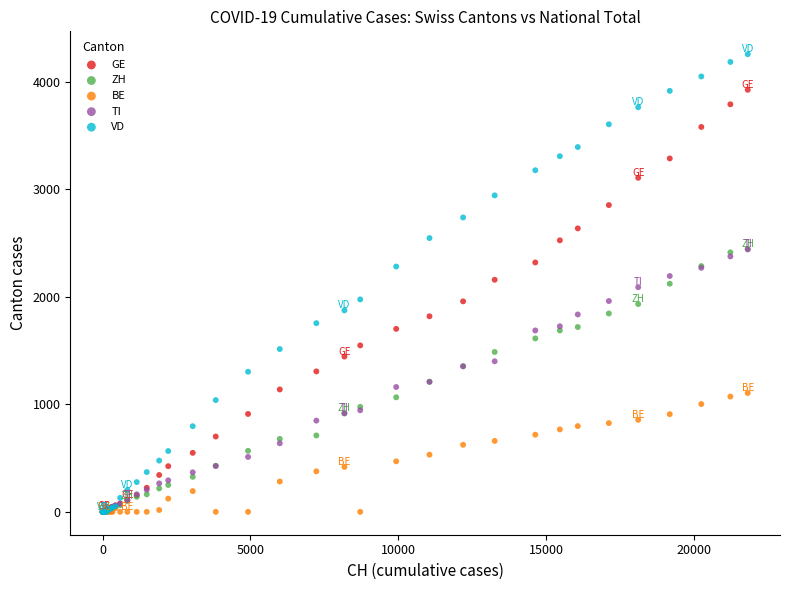

What are all the series names shown in the legend?

GE, ZH, BE, TI, VD